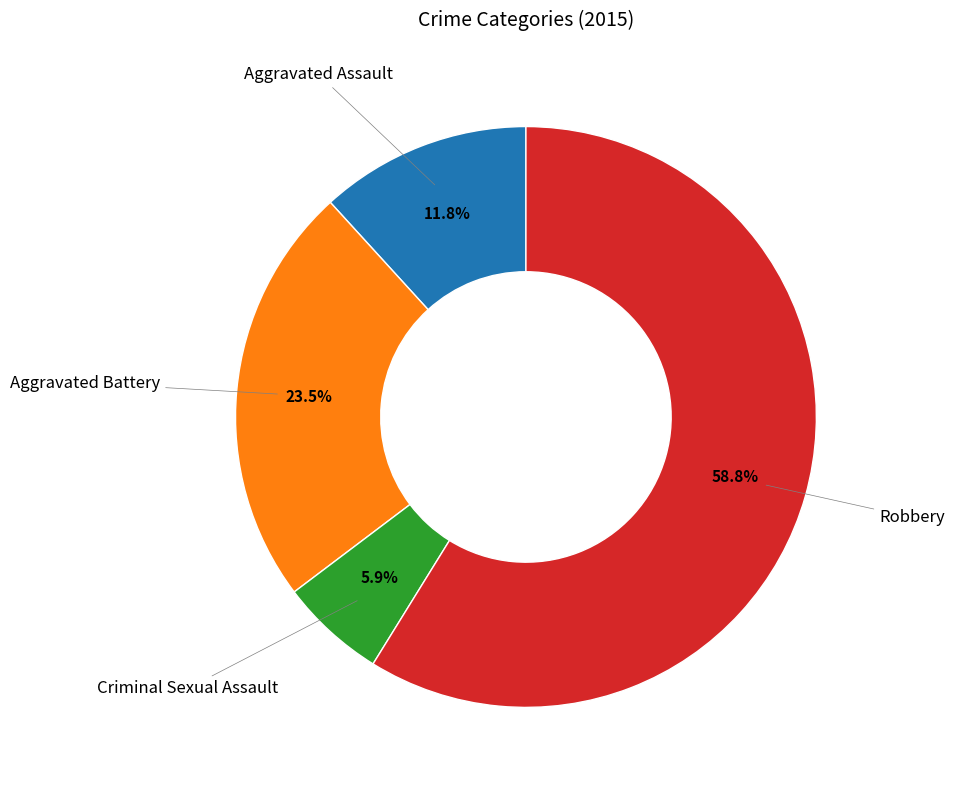

Is it true that Criminal Sexual Assault is 6% of the pie?

True